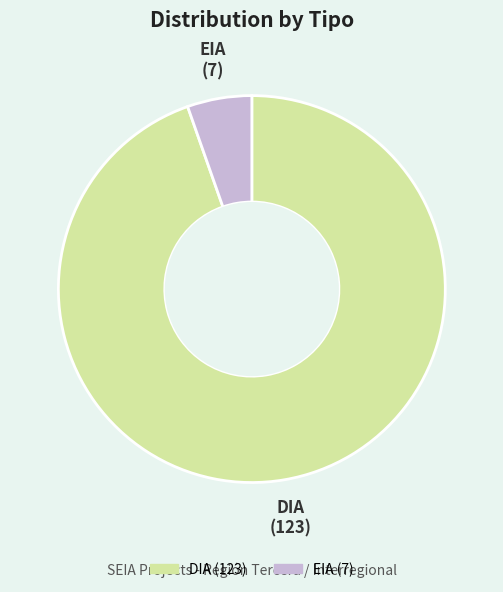

Combined, do EIA and DIA account for over 50%?

Yes